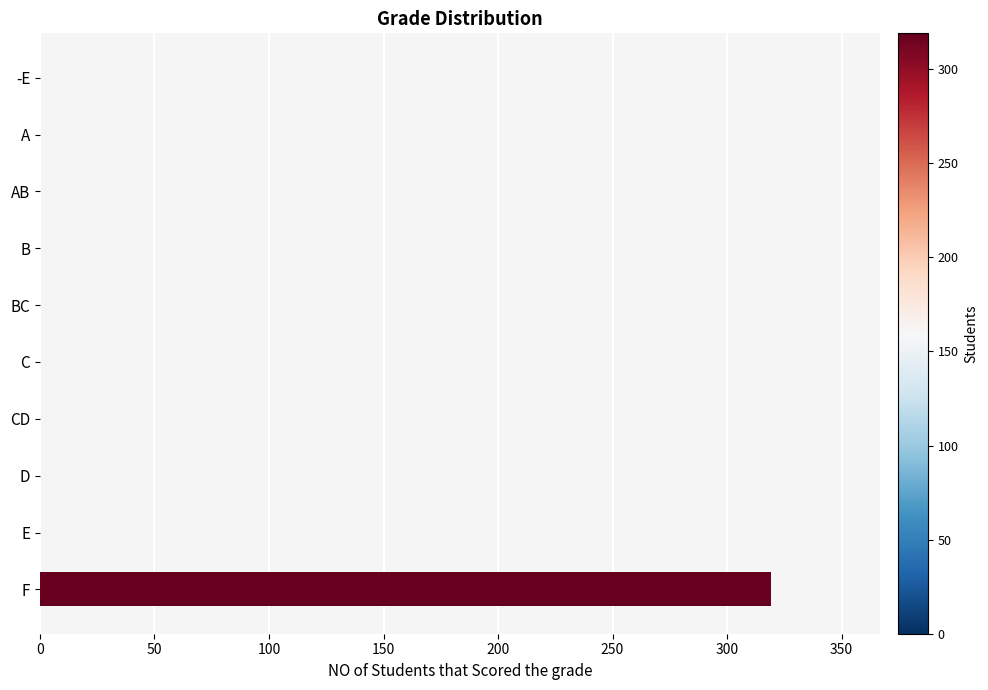

Reading top to bottom, what are all the values shown in this chart?

-E=0	A=0	AB=0	B=0	BC=0	C=0	CD=0	D=0	E=0	F=319